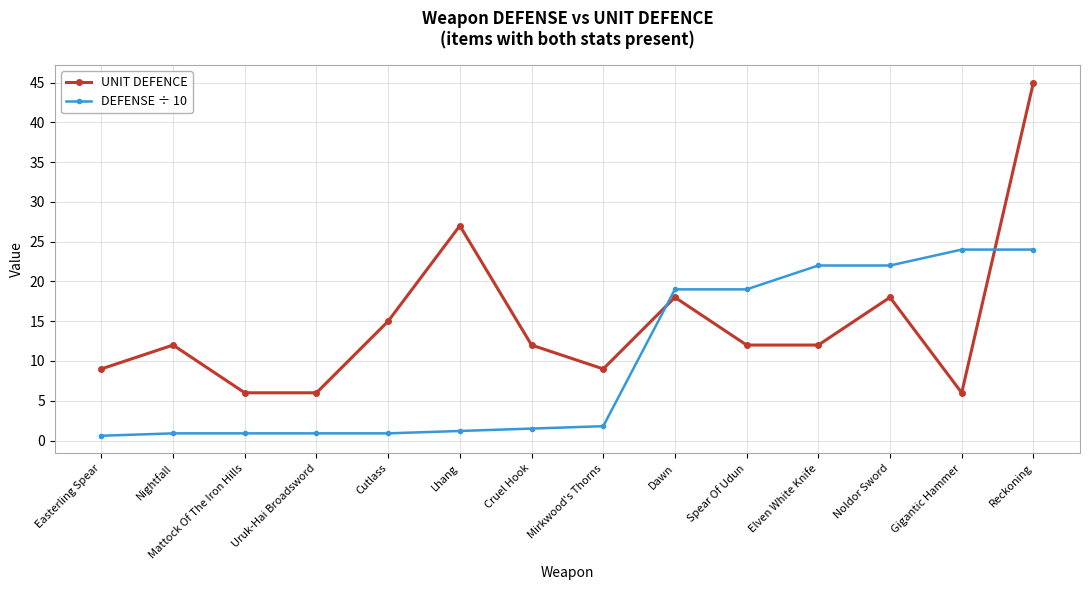

What is the total value across all series at Cruel Hook?

13.5